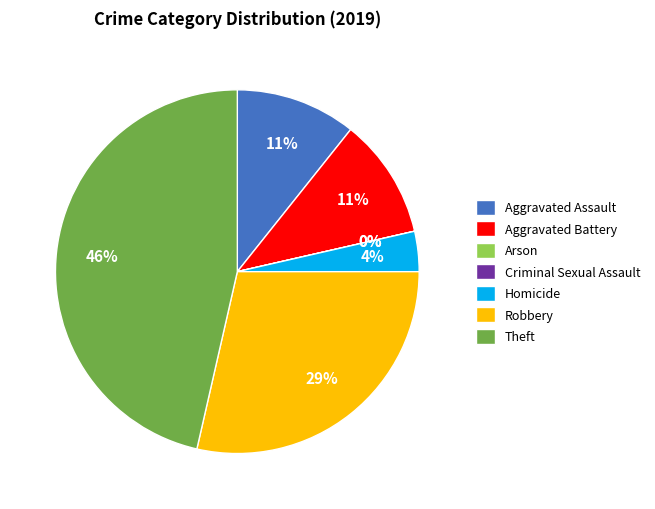

To the nearest percent, what is the difference between the Homicide and Aggravated Assault slice percentages?

7%